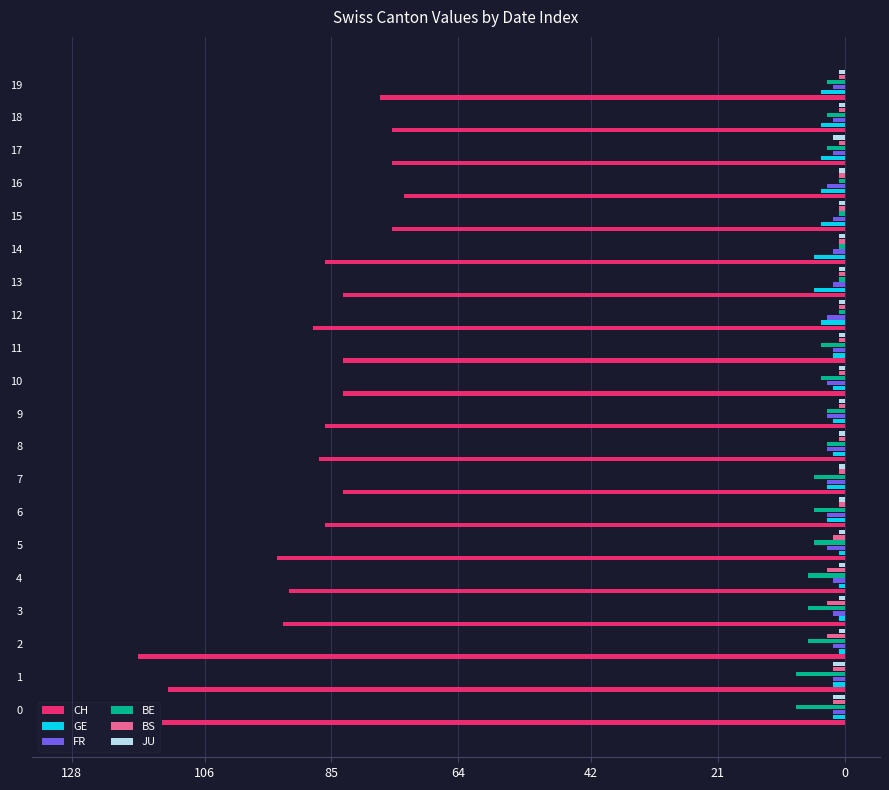

What is the difference between the second highest and minimum values in the CH series?

40